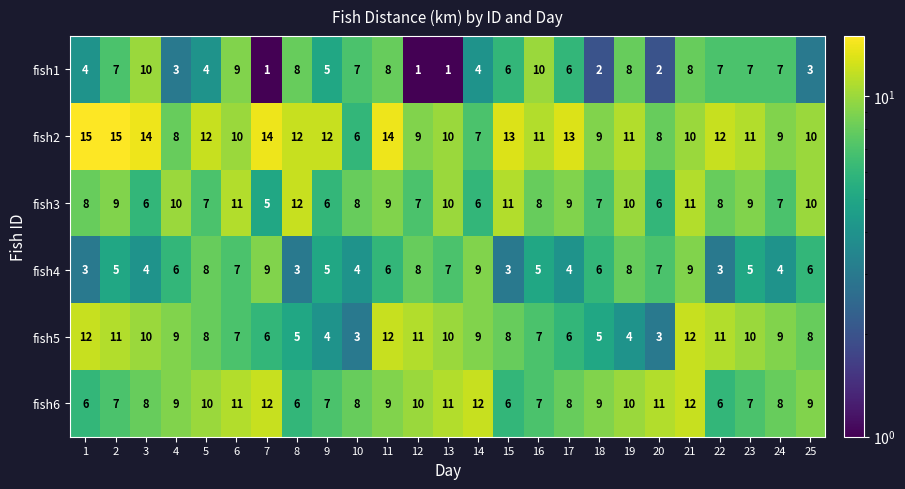

How many series are shown in this chart?

6